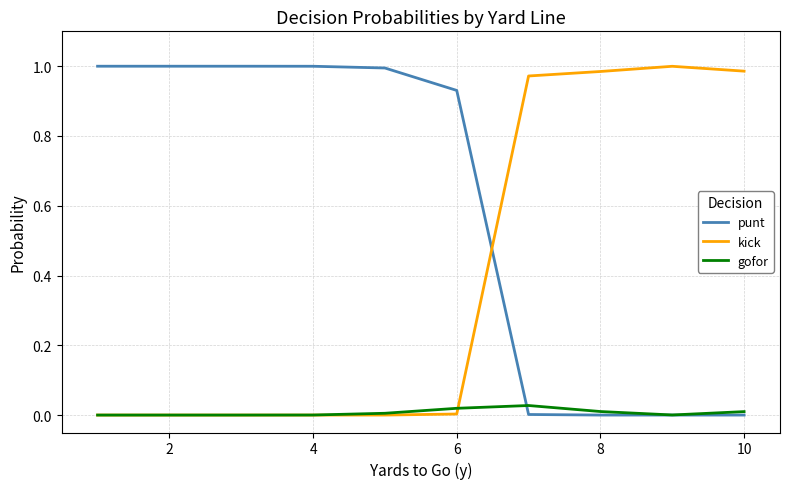

How many times do kick and punt cross each other?

1